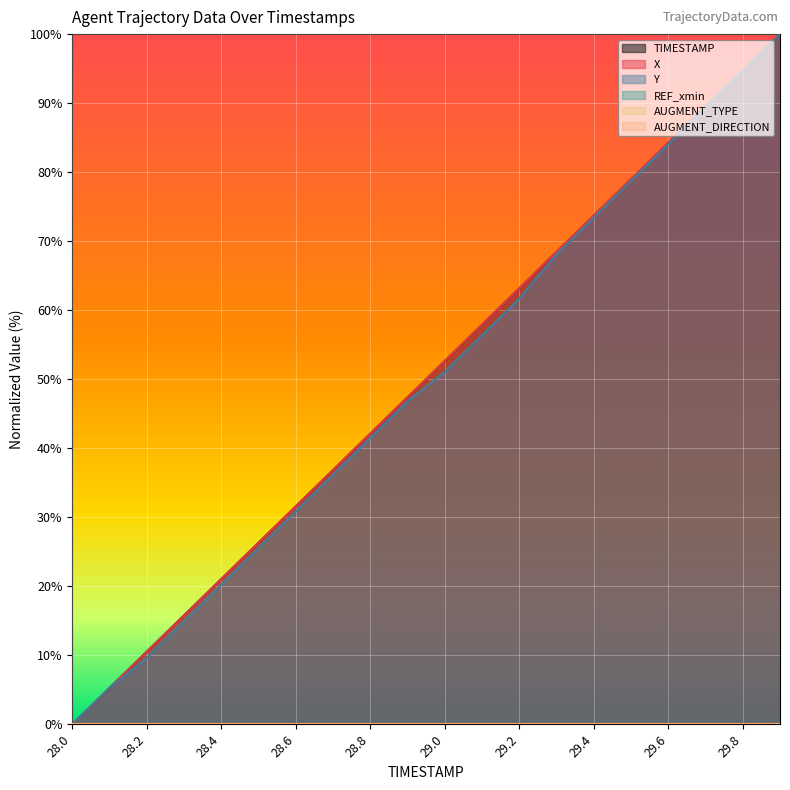

Is the value of TIMESTAMP at 28.6 greater than the value of X at 29.9?

No